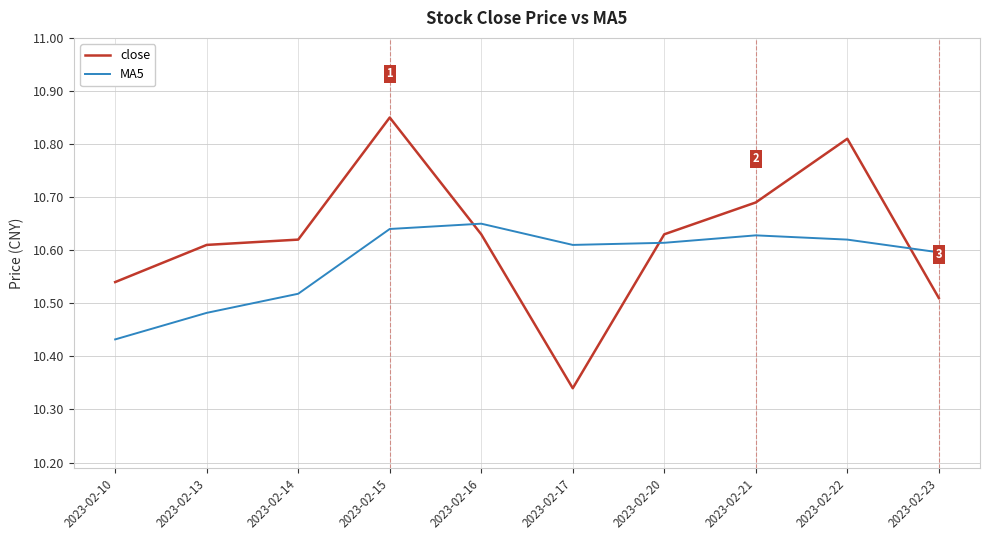

Which label corresponds to the smallest value in the chart?

2023-02-17